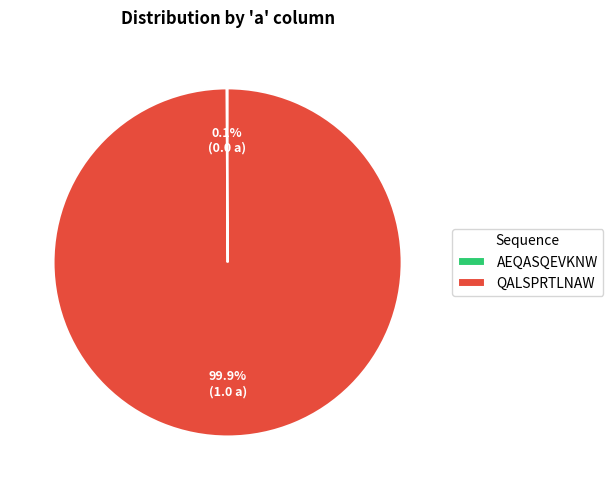

Does any single category account for the majority?

Yes